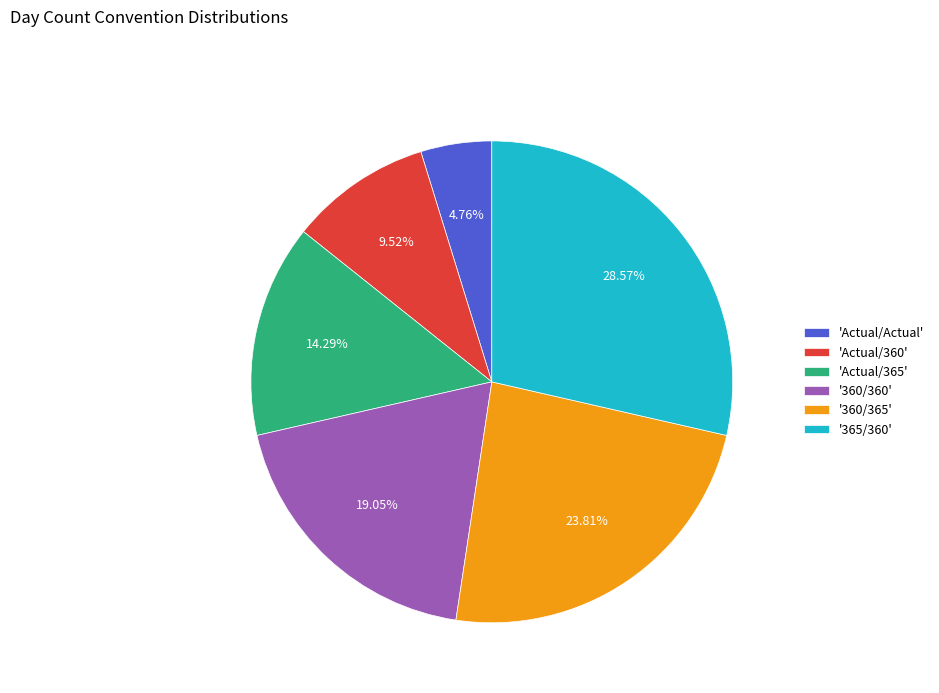

Combined, do '360/365' and 'Actual/360' account for over 50%?

No